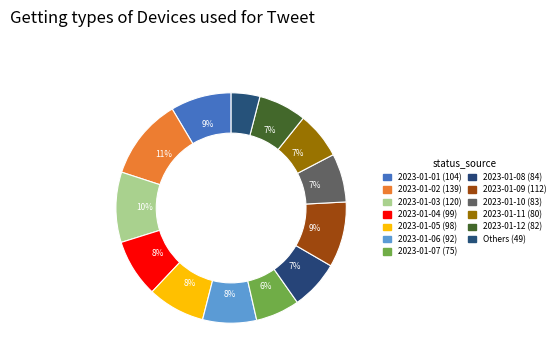

How many segments does this pie chart have?

13